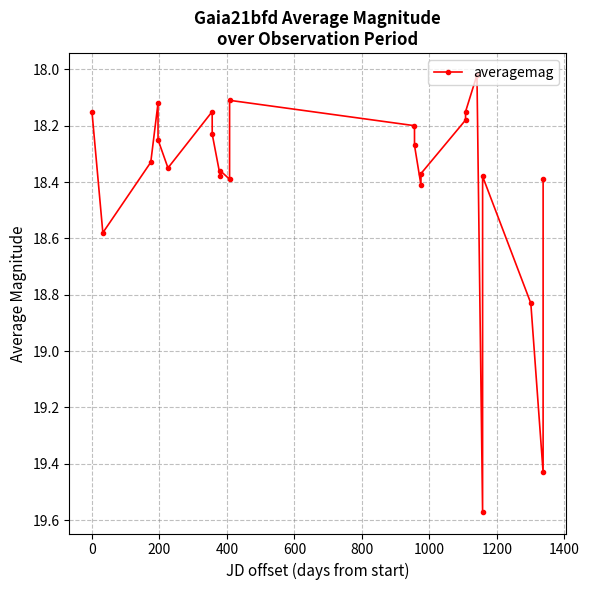

True or false: there are more than 1 points higher than both neighbors.

True